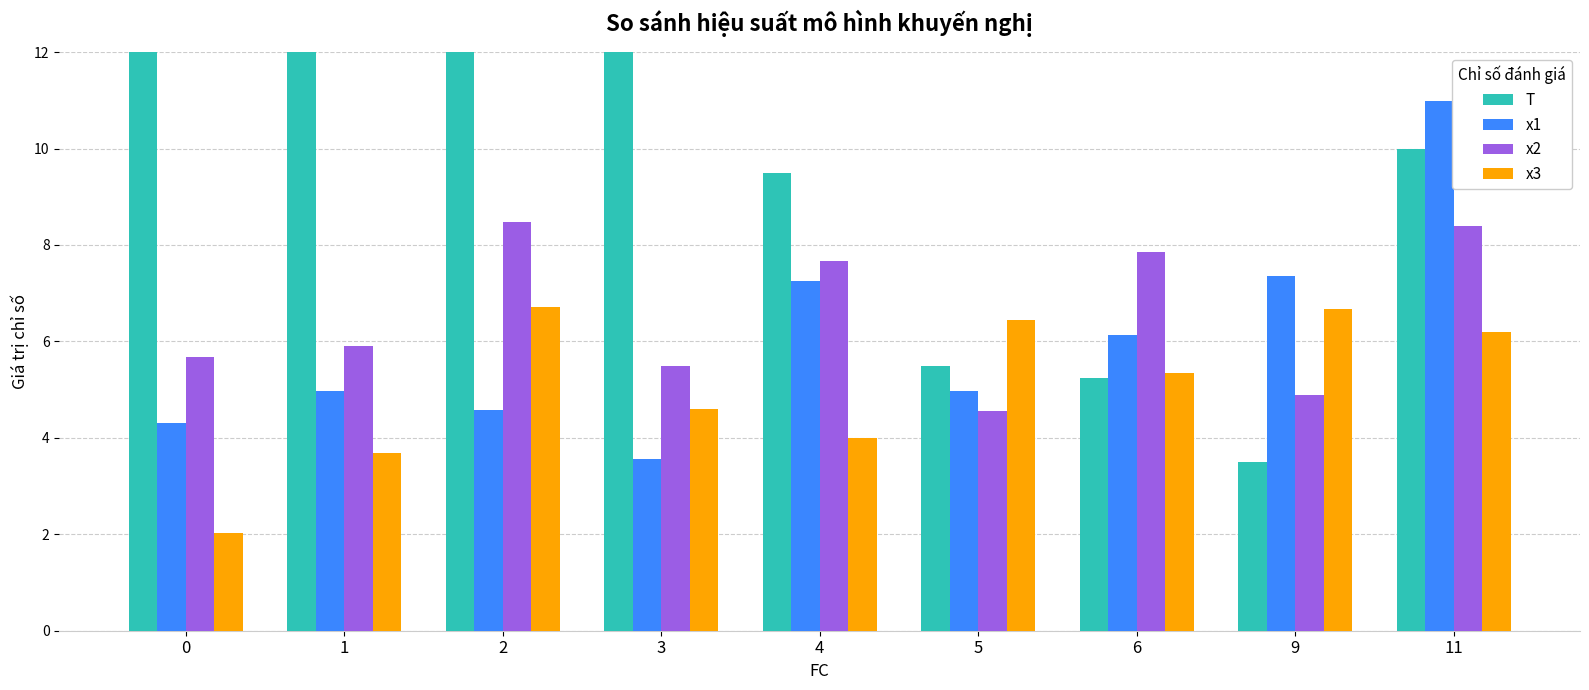

Rank the series by their maximum value, from lowest to highest.

x3, x2, x1, T